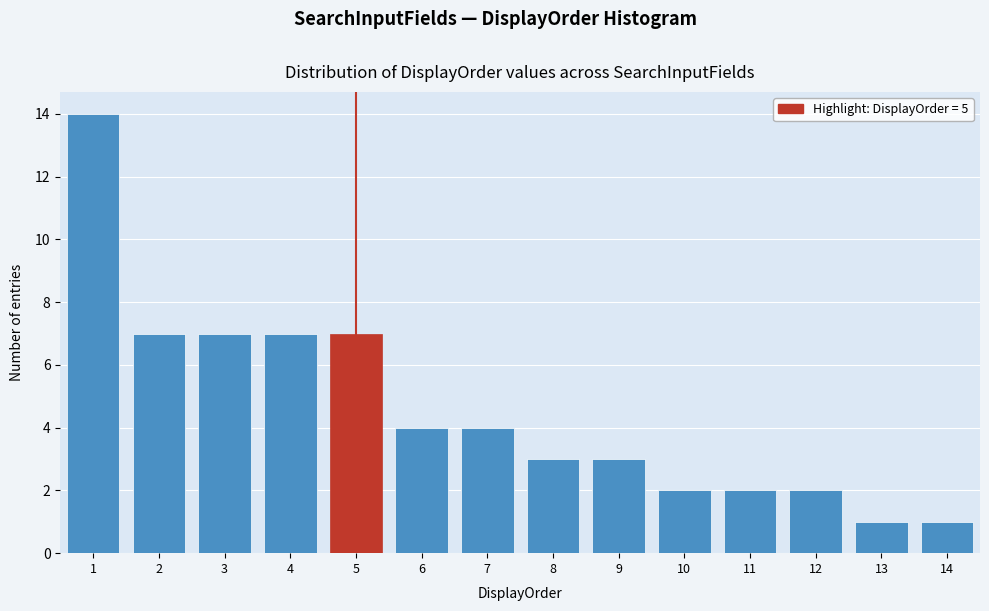

Reading left to right, transcribe this chart: for each bar, give the range it covers on the x-axis and its height. The values are not printed on the chart, so give them approximately, as read against the axis.

0.5 to 1.5: 14
1.5 to 2.5: 7
2.5 to 3.5: 7
3.5 to 4.5: 7
4.5 to 5.5: 7
5.5 to 6.5: 4
6.5 to 7.5: 4
7.5 to 8.5: 3
8.5 to 9.5: 3
9.5 to 10.5: 2
10.5 to 11.5: 2
11.5 to 12.5: 2
12.5 to 13.5: 1
13.5 to 14.5: 1